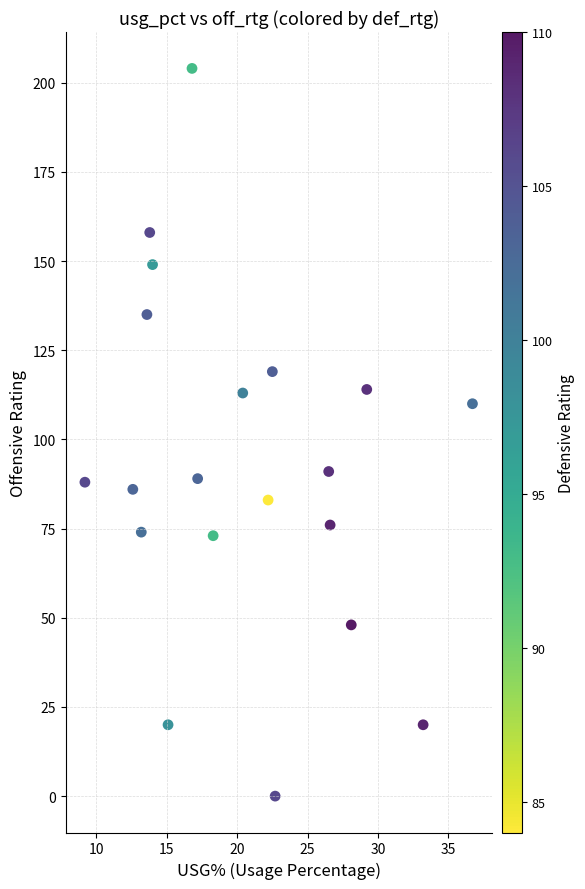

What Y value in the scatter plot is closest to 102?

110